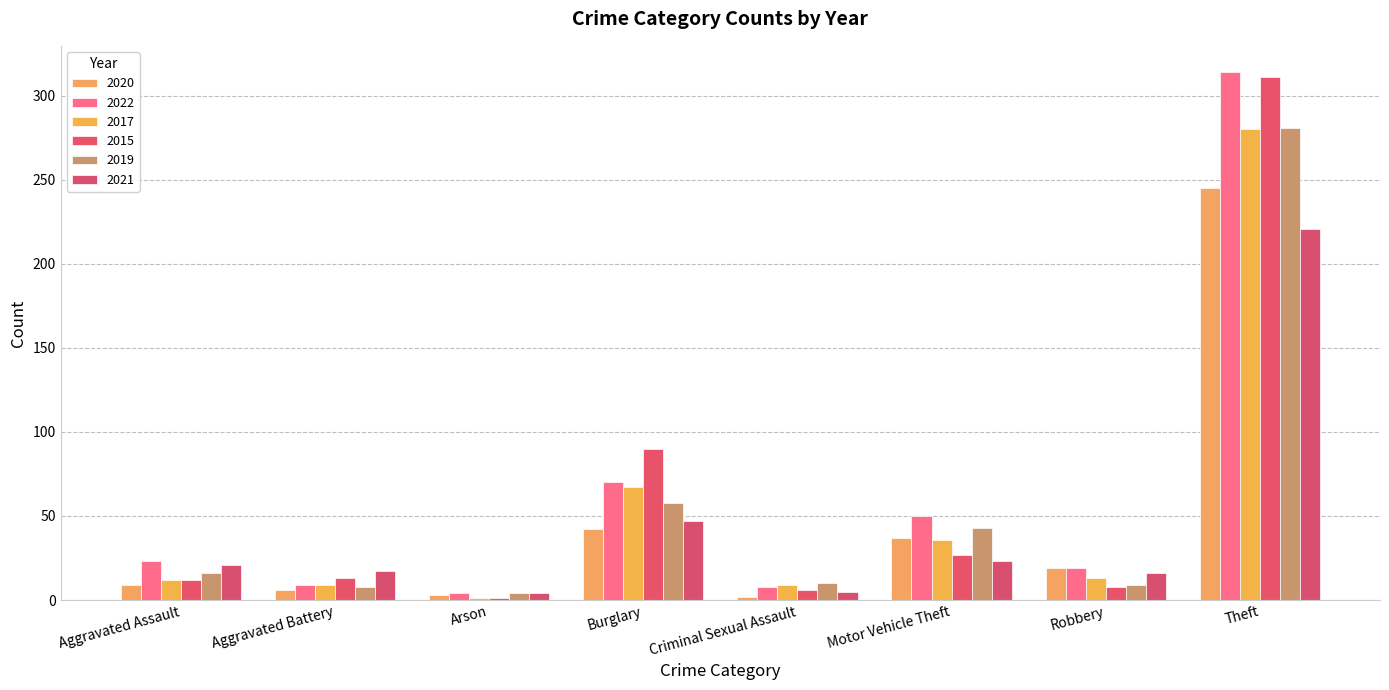

How many distinct data groups are displayed?

6